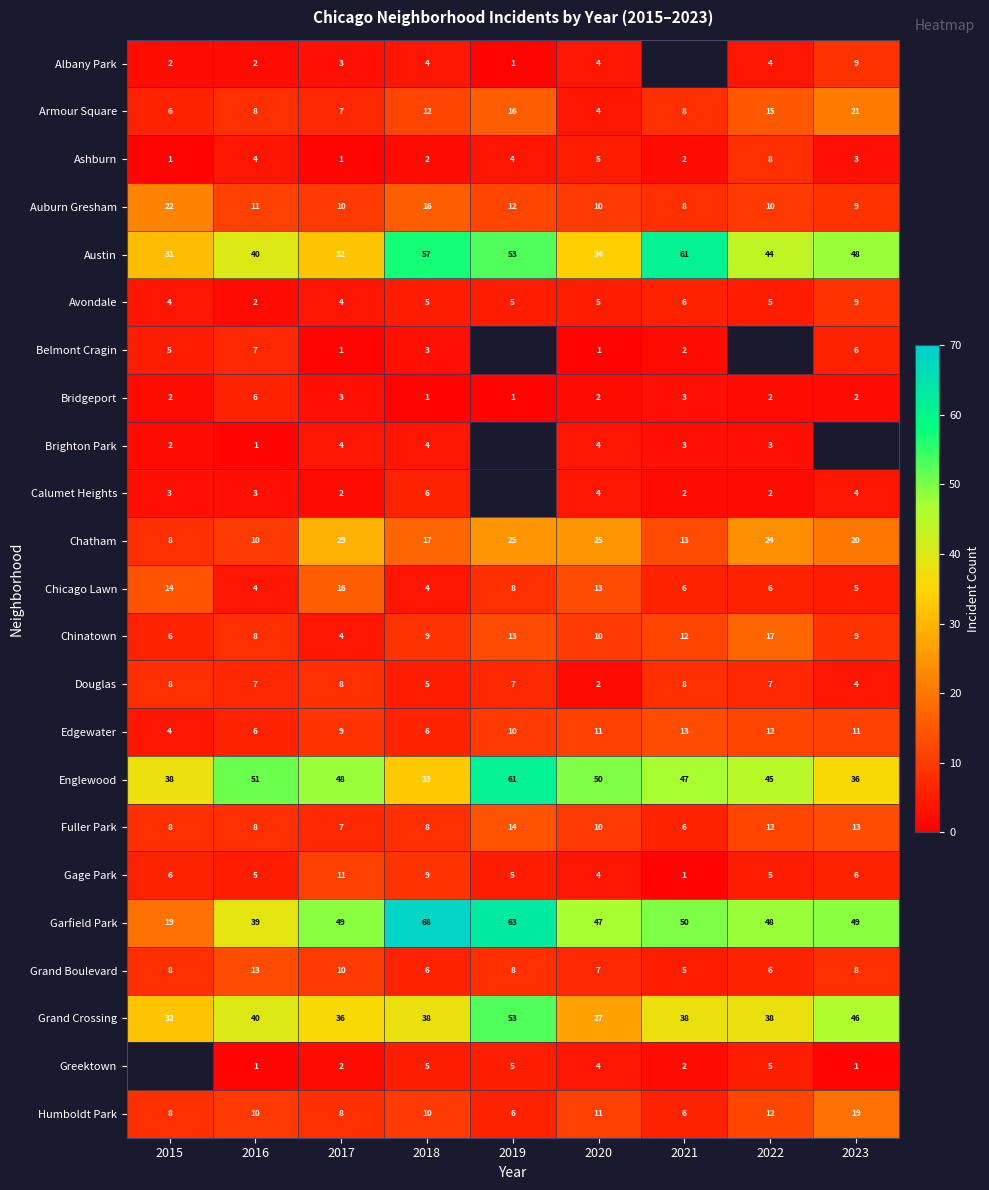

What is the difference between the maximum and minimum values in the Chinatown series?

13